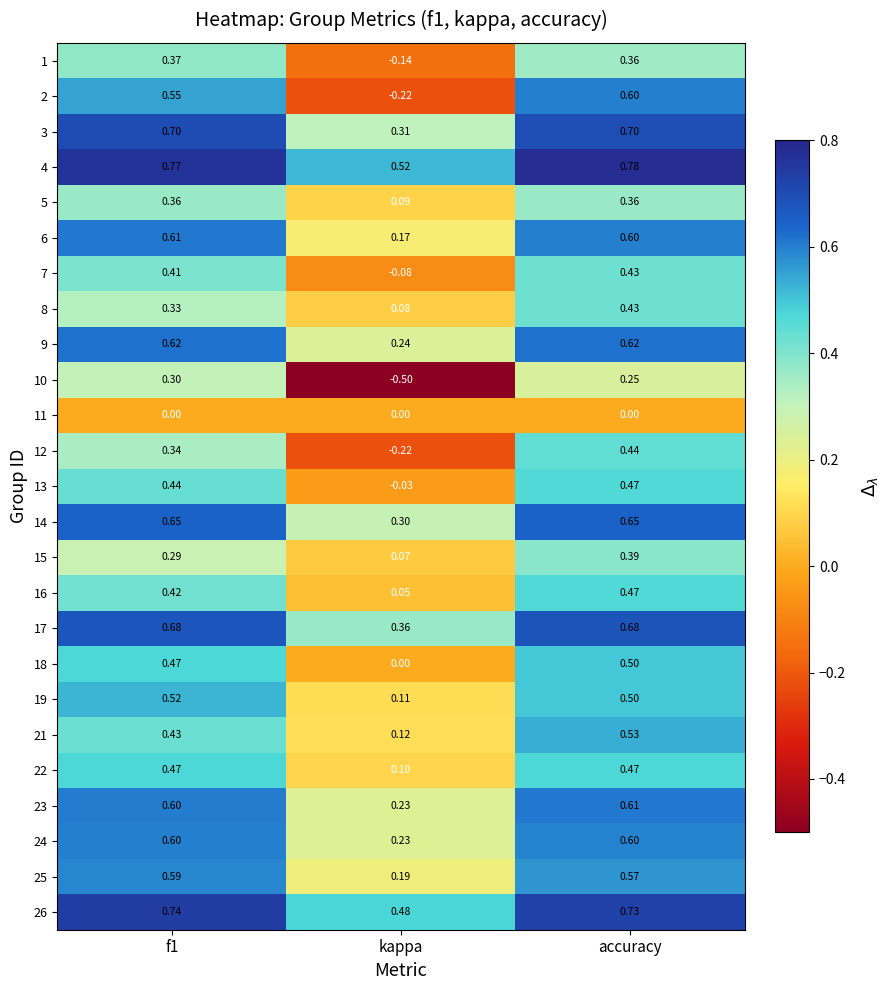

Is the value of 25 at accuracy greater than the value of 13 at kappa?

Yes